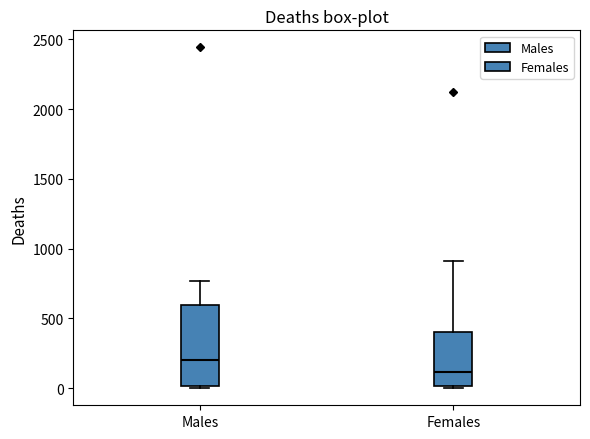

Reading left to right, transcribe this box plot: for each box, give where its median line is, the range the box spans, and where its two whiskers end, as read against the y-axis. The values are not printed on the chart, so give them approximately, as read against the axis.

Males: median 200, box 0 to 600, whiskers 0 (just below the box's lower edge) to 750
Females: median 100, box 0 to 400, whiskers 0 to 900